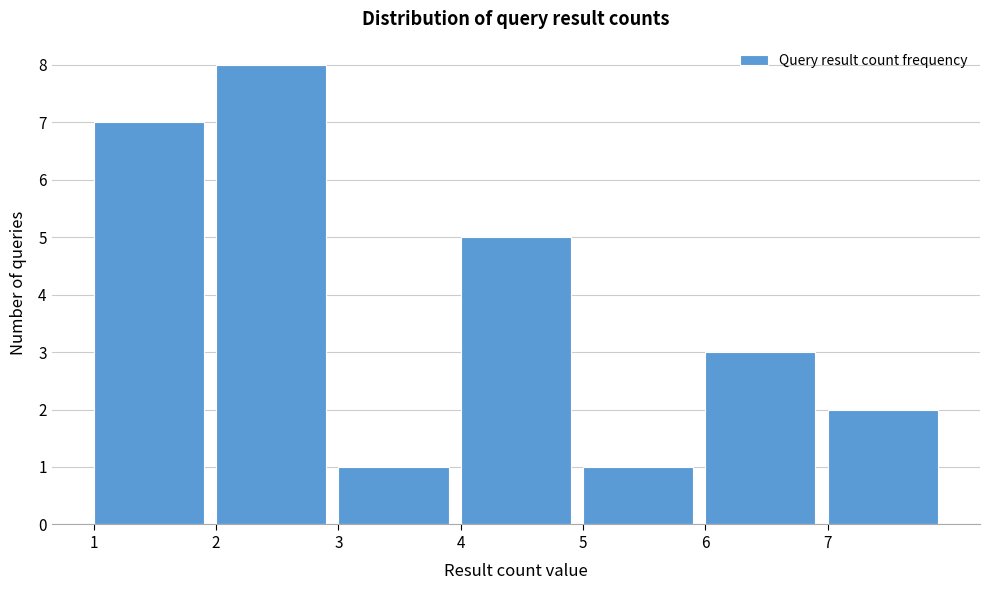

What is the height of the bar covering 1 to 2 on the x-axis? The values are not printed on the chart, so give them approximately, as read against the axis.

7